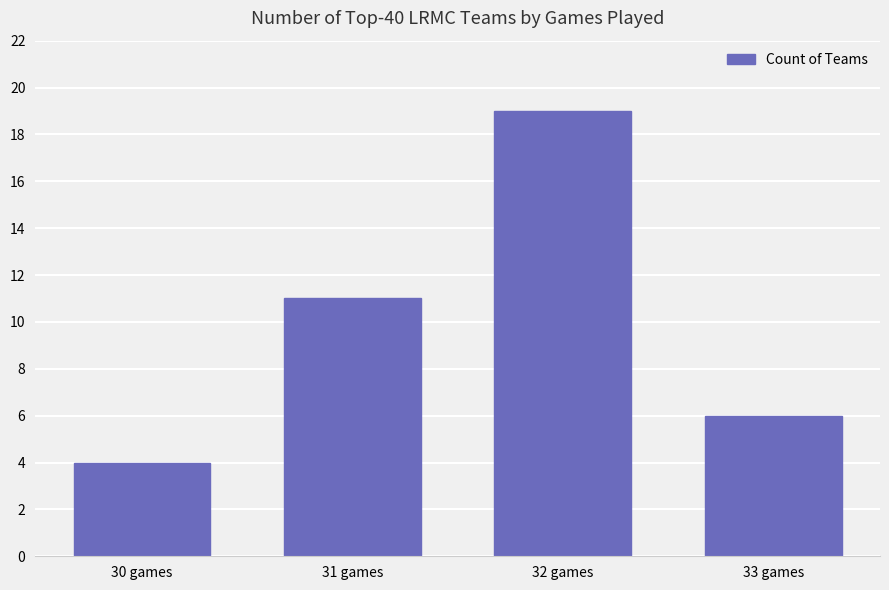

List the labels in order of value, largest first.

32 games, 31 games, 33 games, 30 games